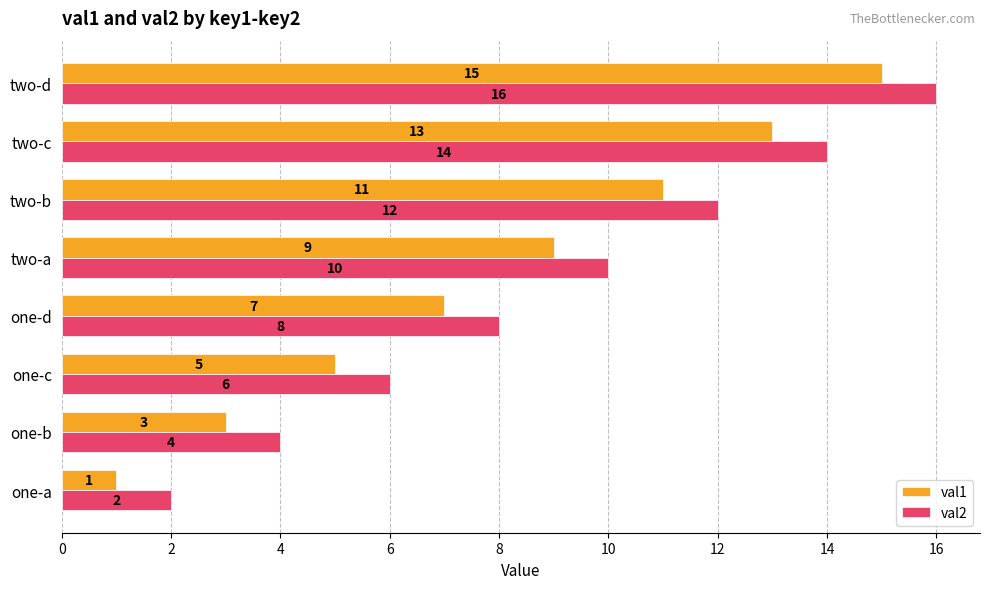

What is the maximum value shown in the chart?

16